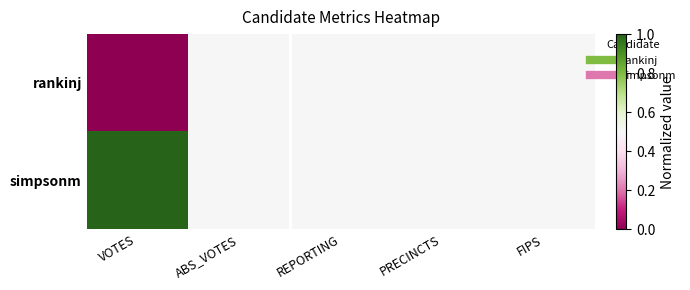

Which series has the largest total across all categories?

simpsonm